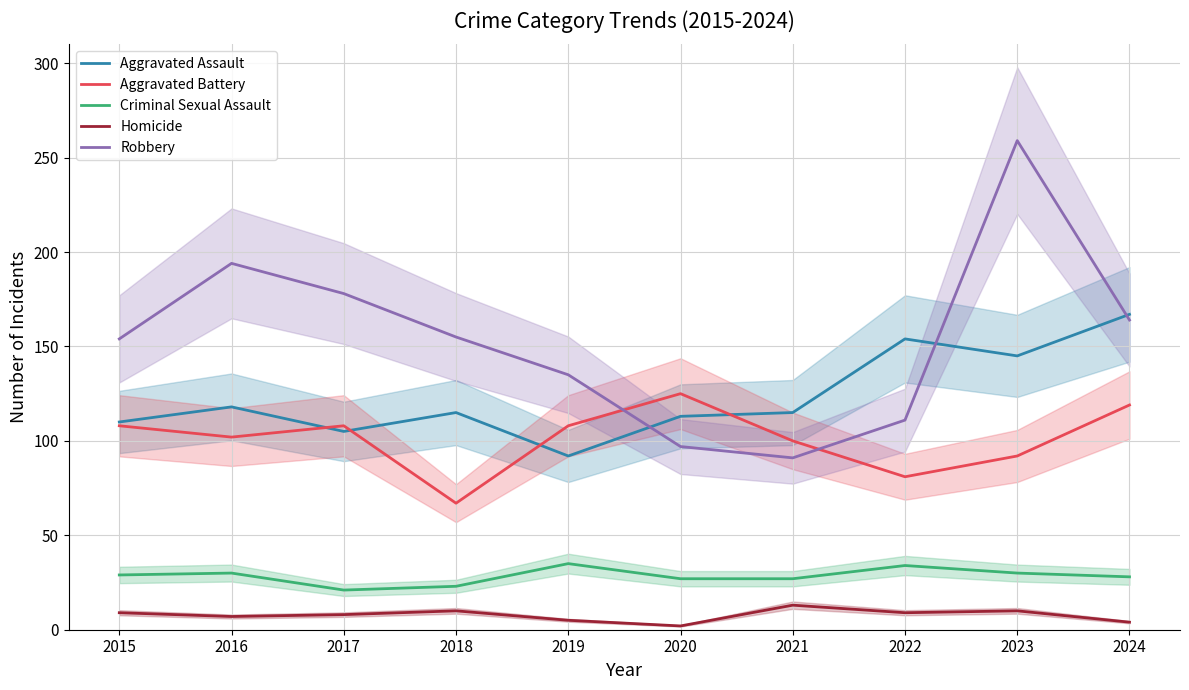

Rank the series by their maximum value, from lowest to highest.

Homicide, Criminal Sexual Assault, Aggravated Battery, Aggravated Assault, Robbery